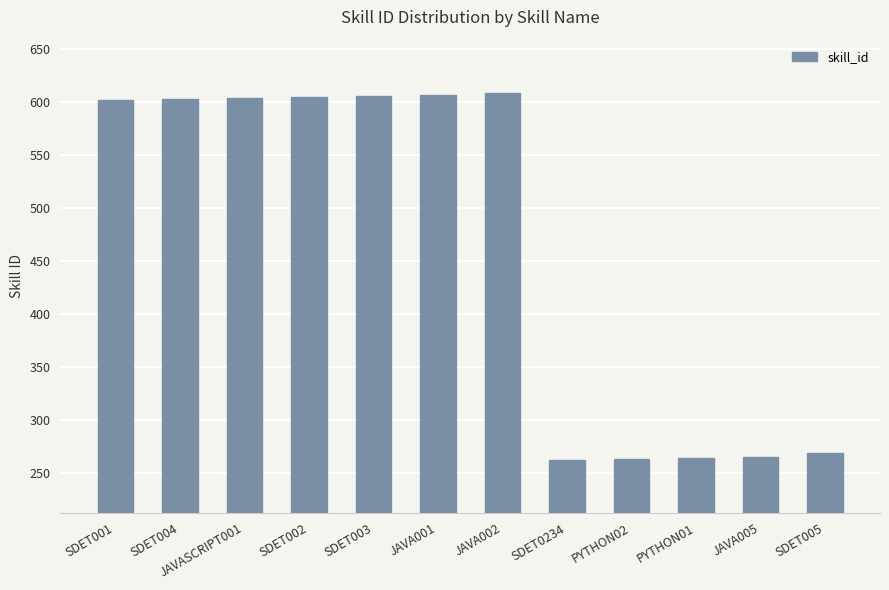

Is it true that the value at JAVA002 is 609?

True